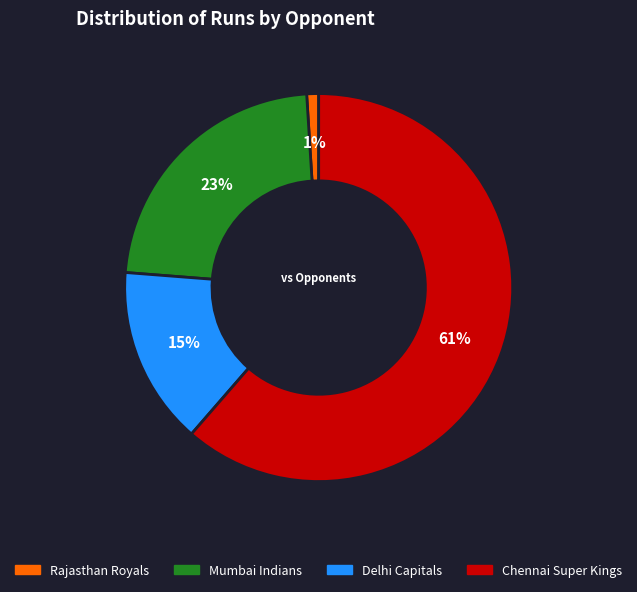

Is there a majority slice in this chart?

Yes